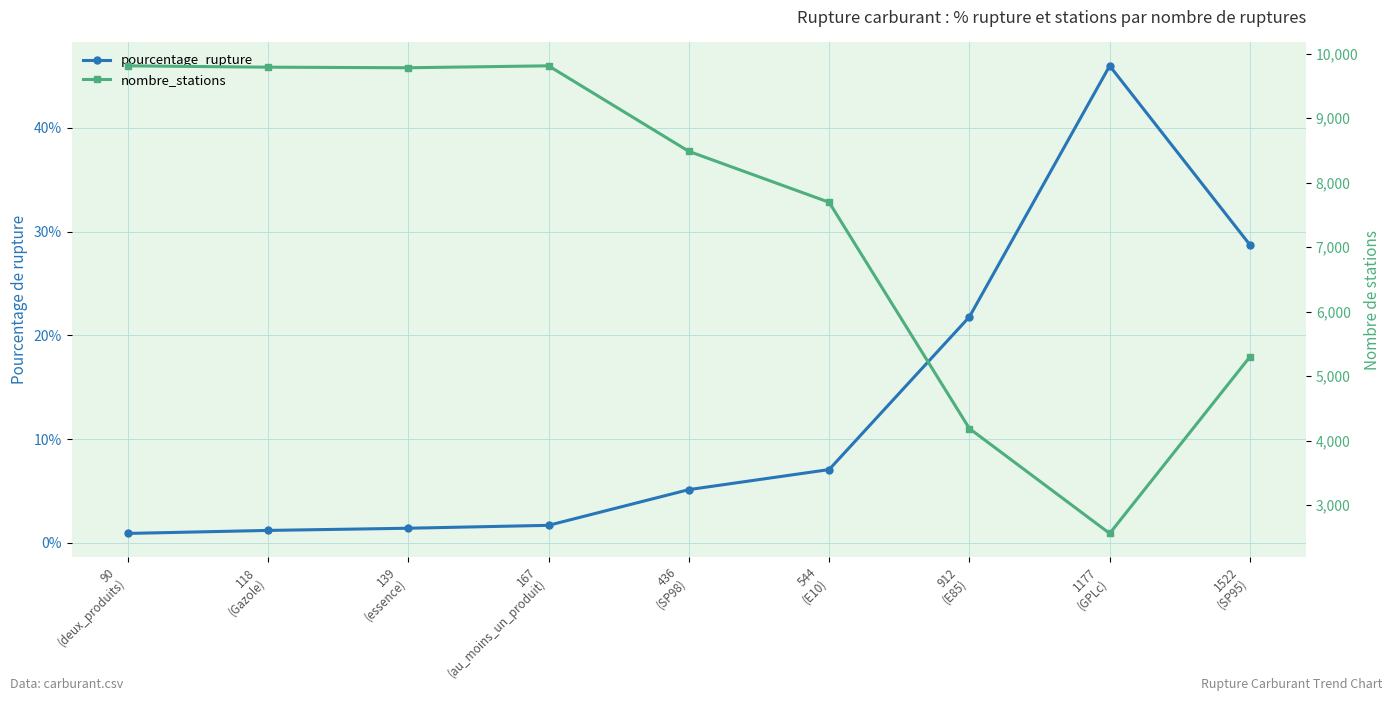

List the labels in order of nombre_stations value, largest first.

90
(deux_produits), 167
(au_moins_un_produit), 118
(Gazole), 139
(essence), 436
(SP98), 544
(E10), 1522
(SP95), 912
(E85), 1177
(GPLc)